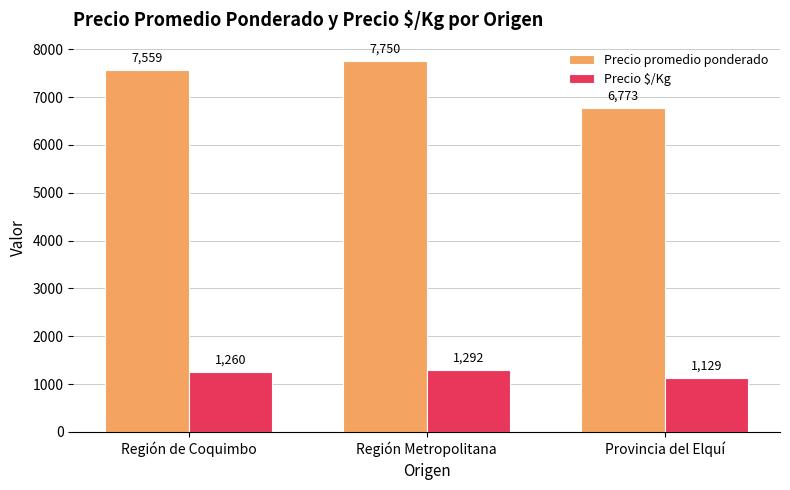

At which label does Precio promedio ponderado reach its peak?

Región Metropolitana